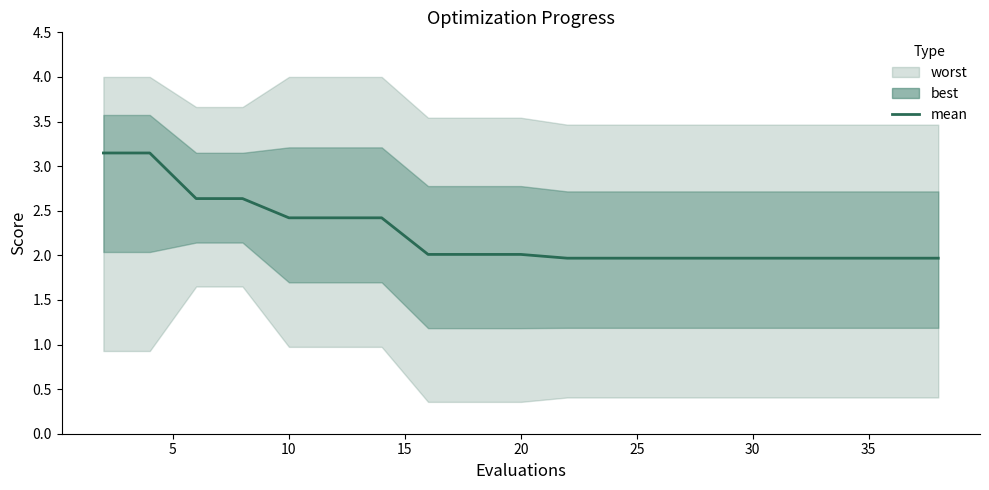

How many categories are shown in the chart?

20